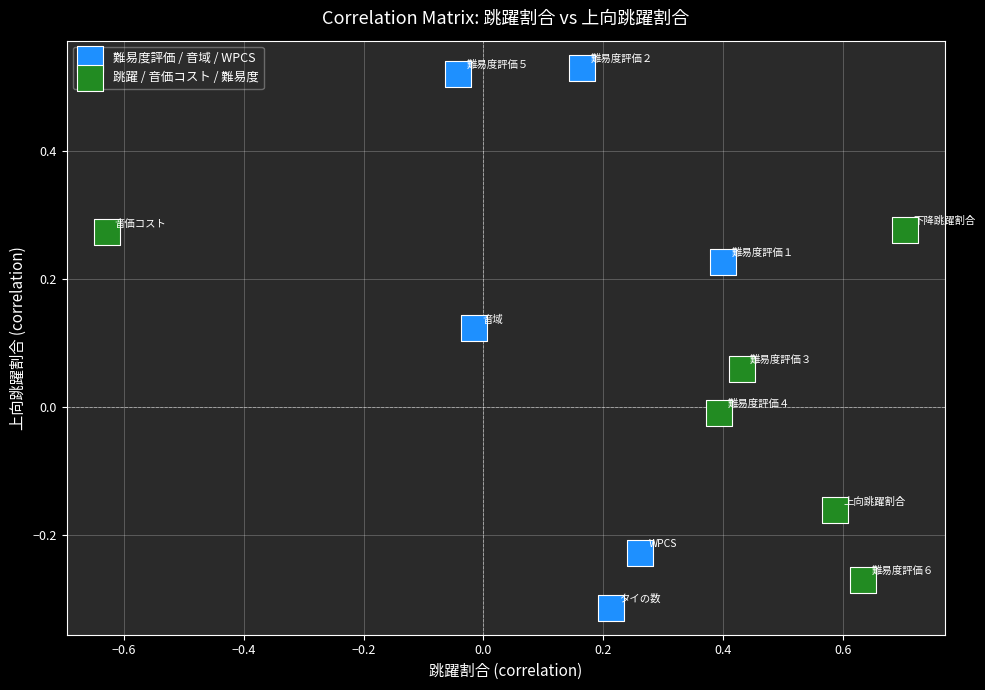

Which series has the widest spread of Y values?

難易度評価 / 音域 / WPCS